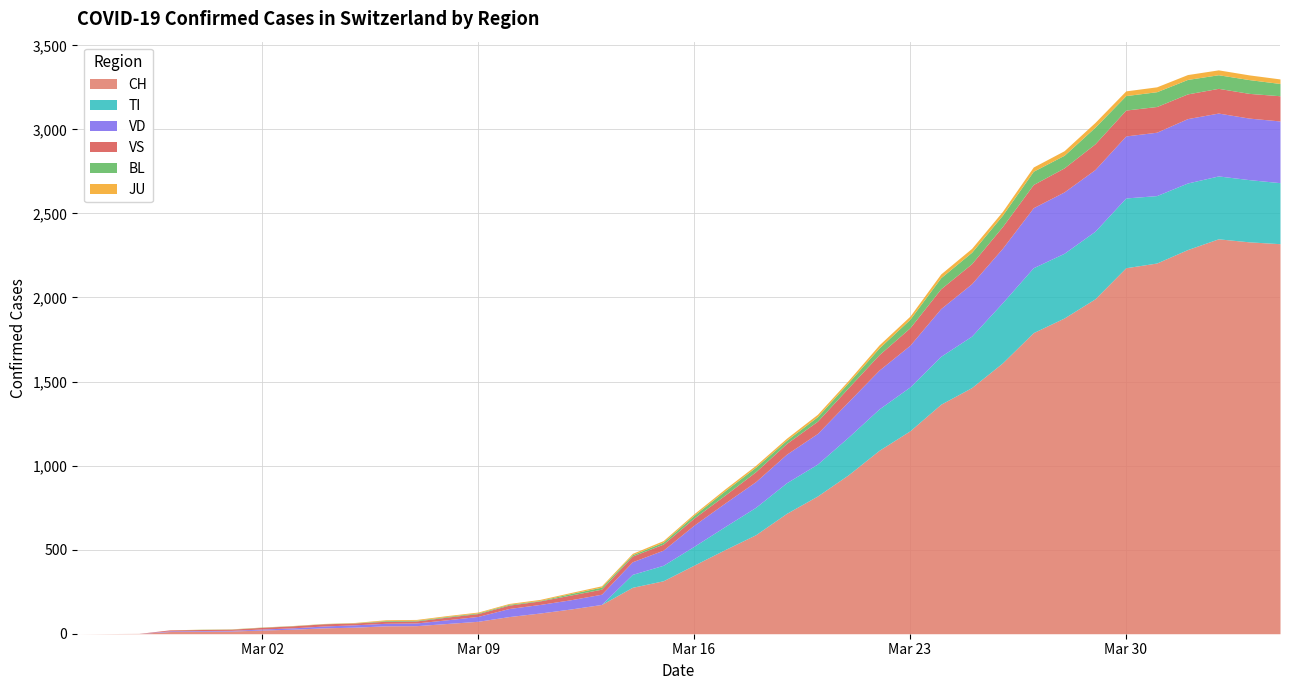

True or false: TI has more than 1 points higher than both neighbors.

True